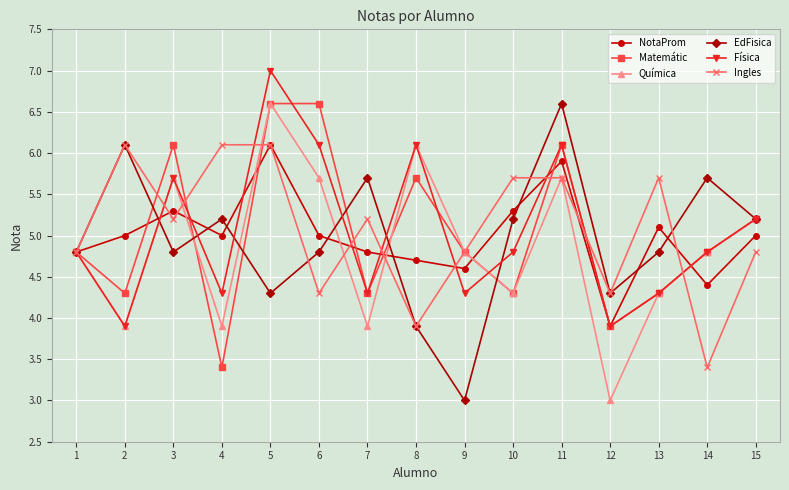

What is the difference between the highest and lowest values at 9?

1.8